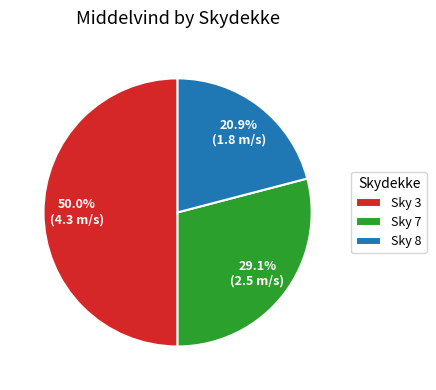

What percentage is NOT represented by Sky 7?

70.9%